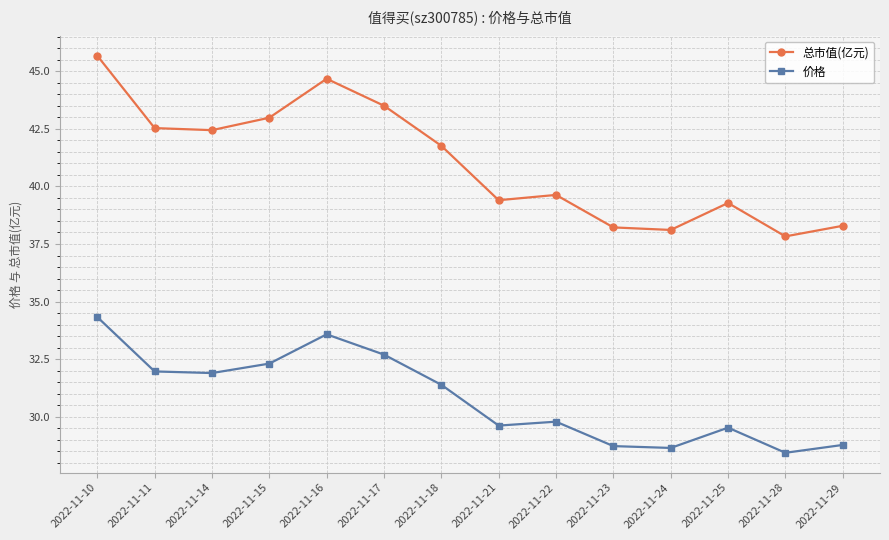

List the series in order of their overall mean, highest first.

总市值(亿元), 价格